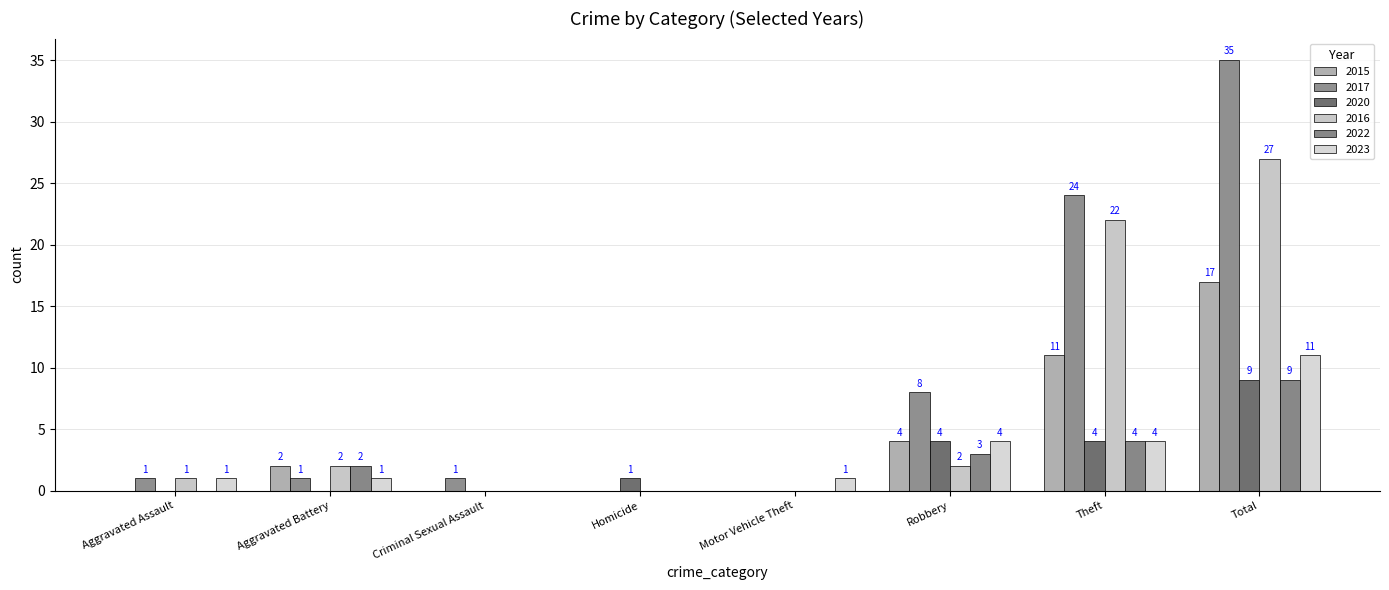

How many positive values does the 2016 series have?

5